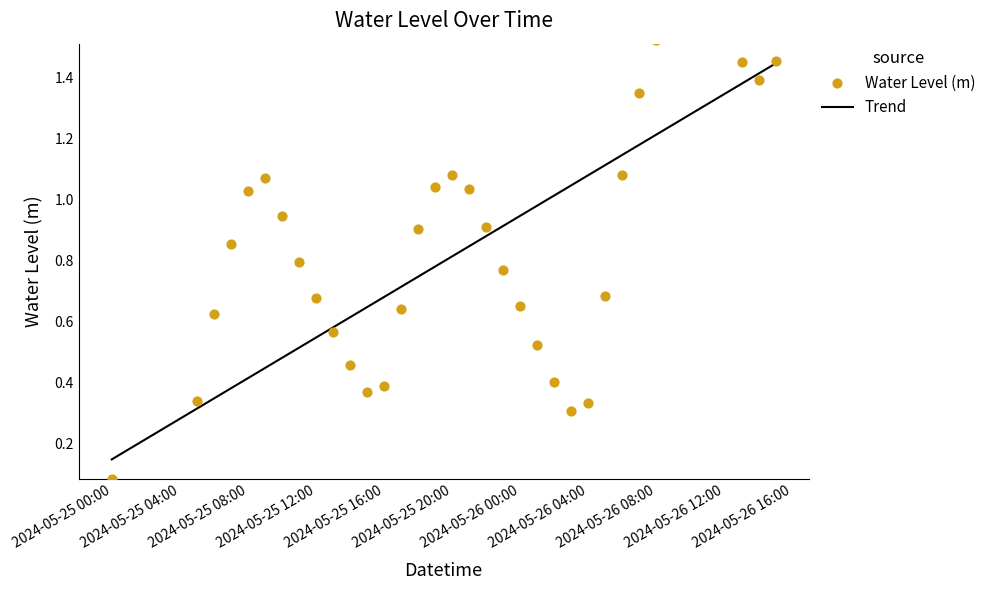

What is the change in value from 2024-05-25 23:00:00 to 2024-05-26 01:00:00?

-0.2